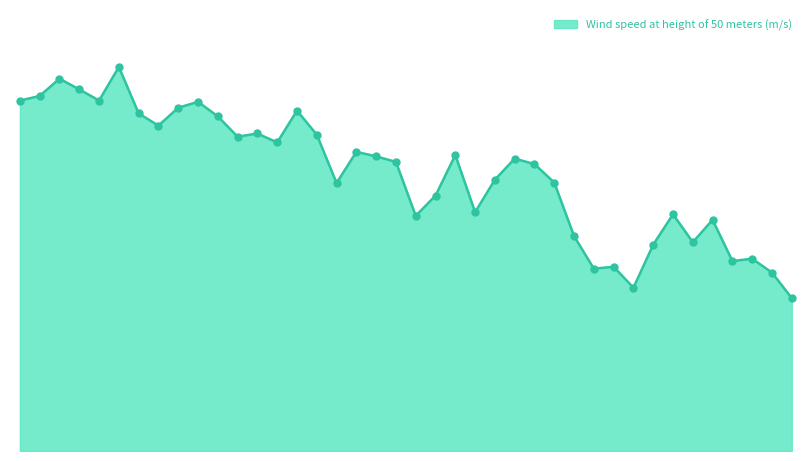

Does the chart have visible grid lines?

No